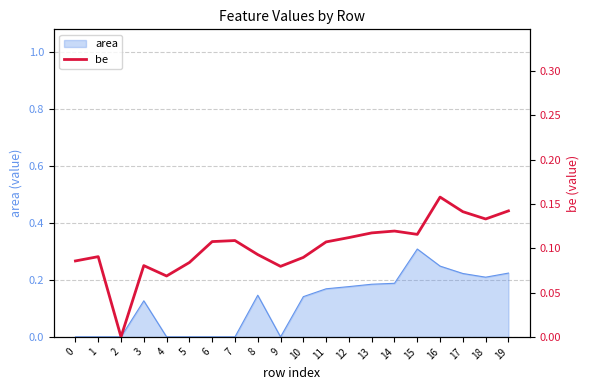

At which category does the data reach its first local peak?

1